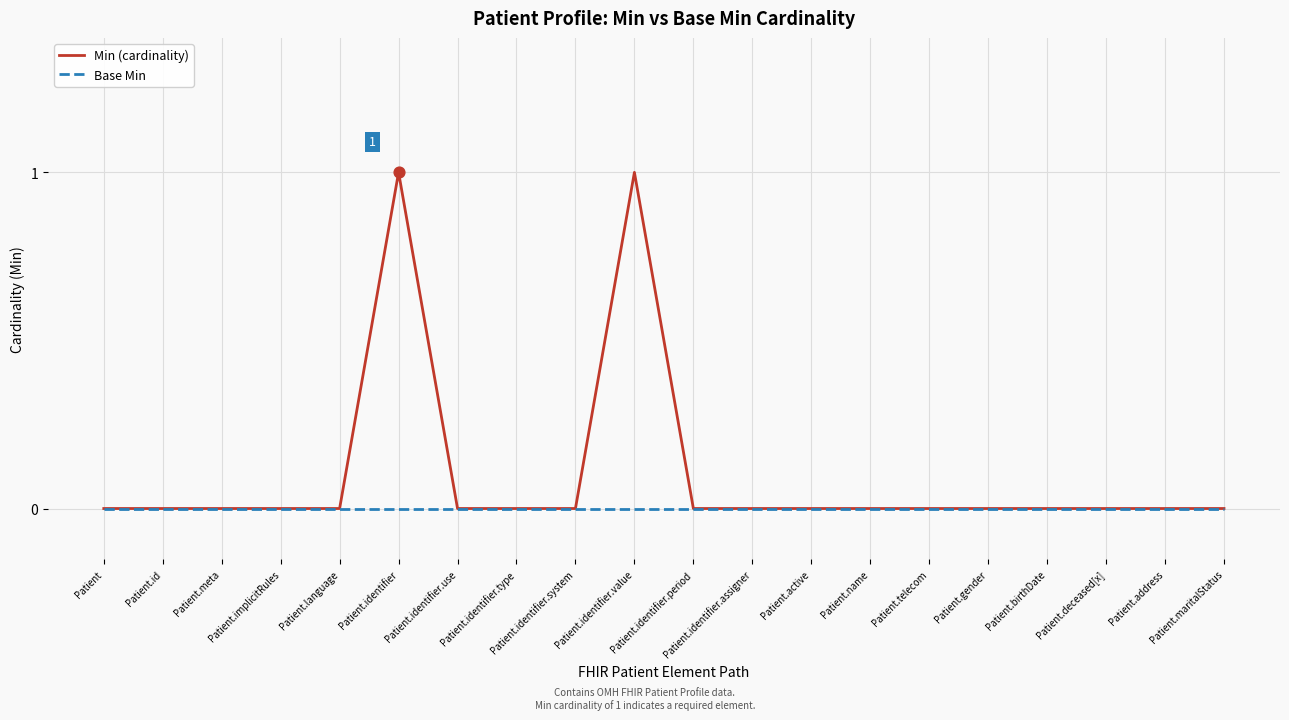

Which series has the largest total across all categories?

Min (cardinality)